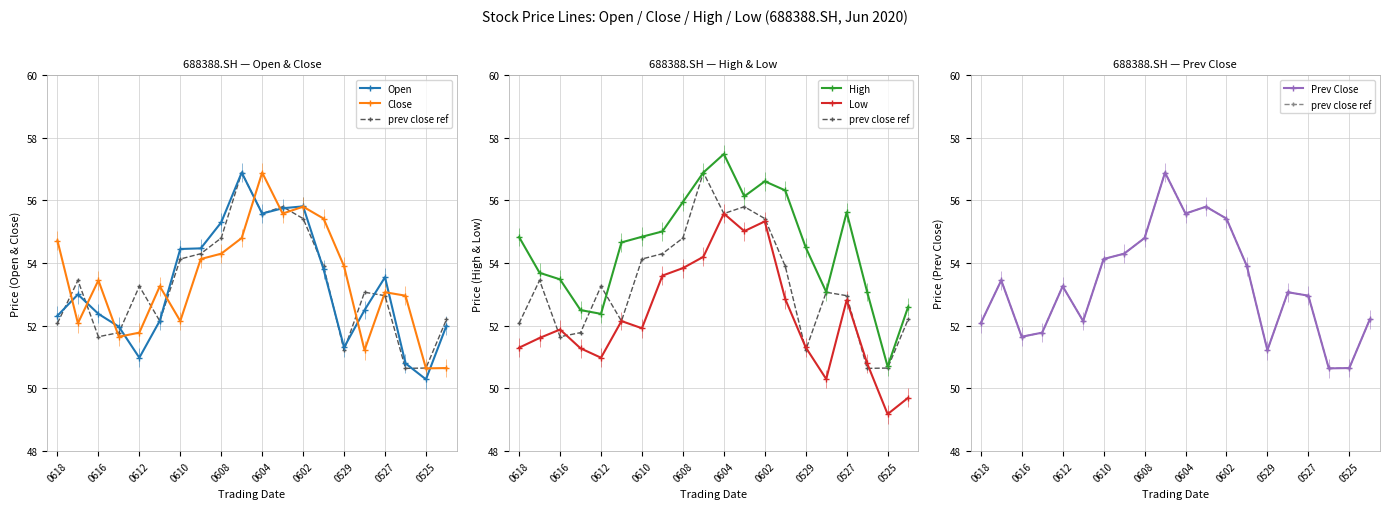

How many interior local peaks does the Close series have?

5